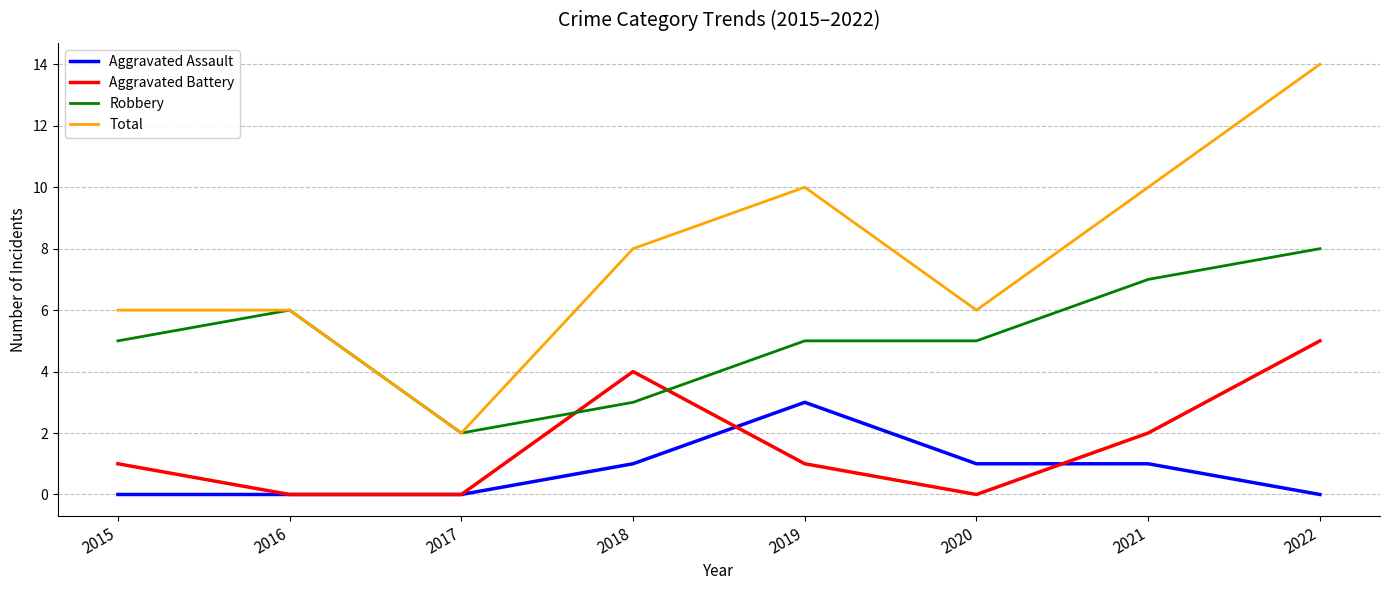

Which category has the highest value in the Aggravated Assault series?

2019